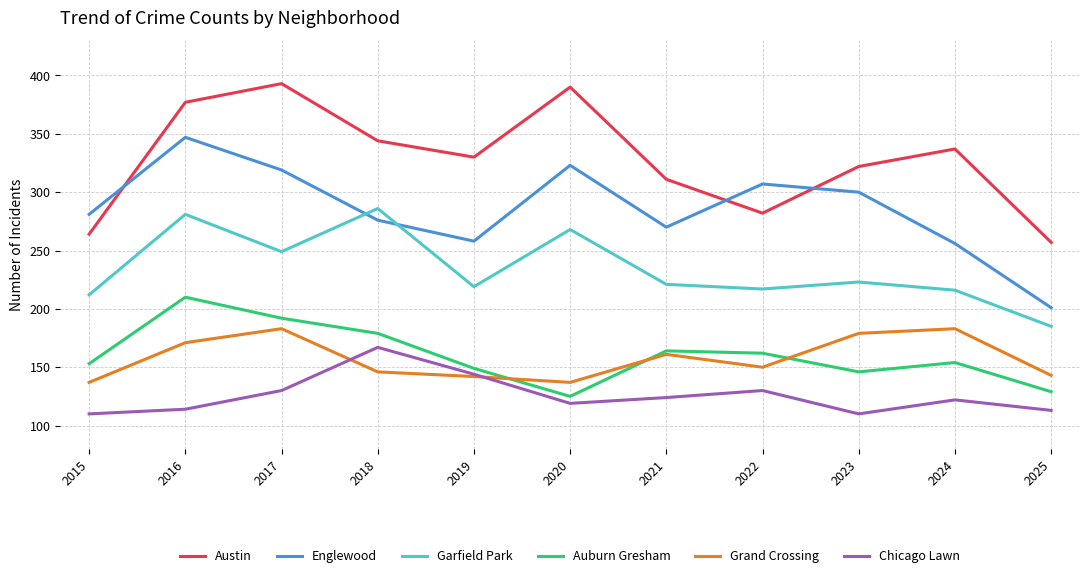

Is this an area chart (filled region under the line)?

No